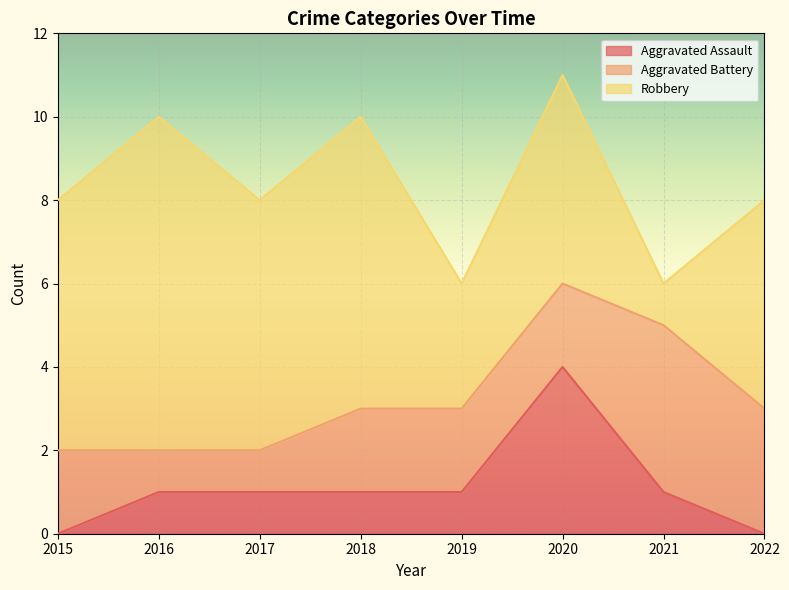

At which category is the sum across all series the highest?

2020